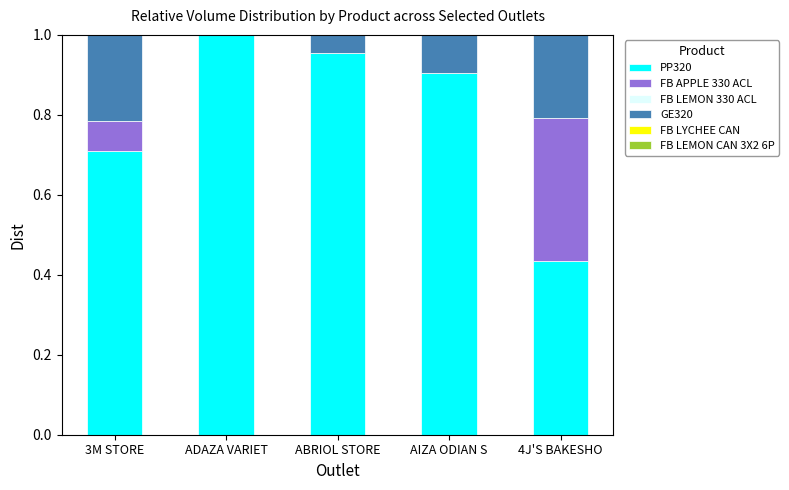

The PP320 series shows 0.2 at AIZA ODIAN S. True or false?

False